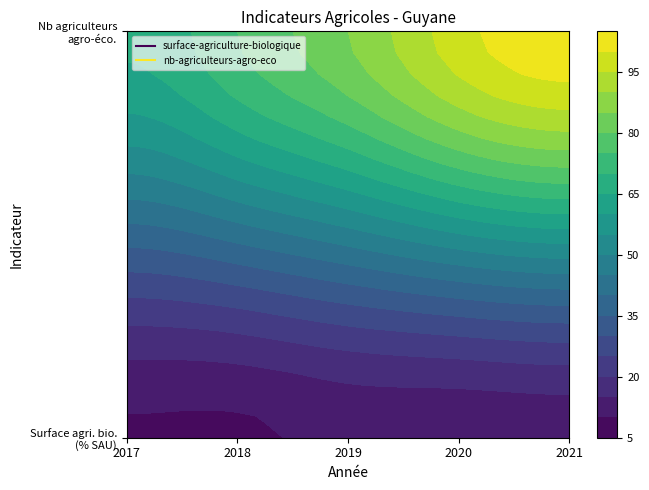

Reading left to right, list all the values displayed in this chart.

surface-agriculture-biologique: 0=9.4	1=9.2	2=11.3	3=11.4	4=12.1
nb-agriculteurs-agro-eco: 0=66.0	1=75.0	2=85.0	3=98.0	4=104.0